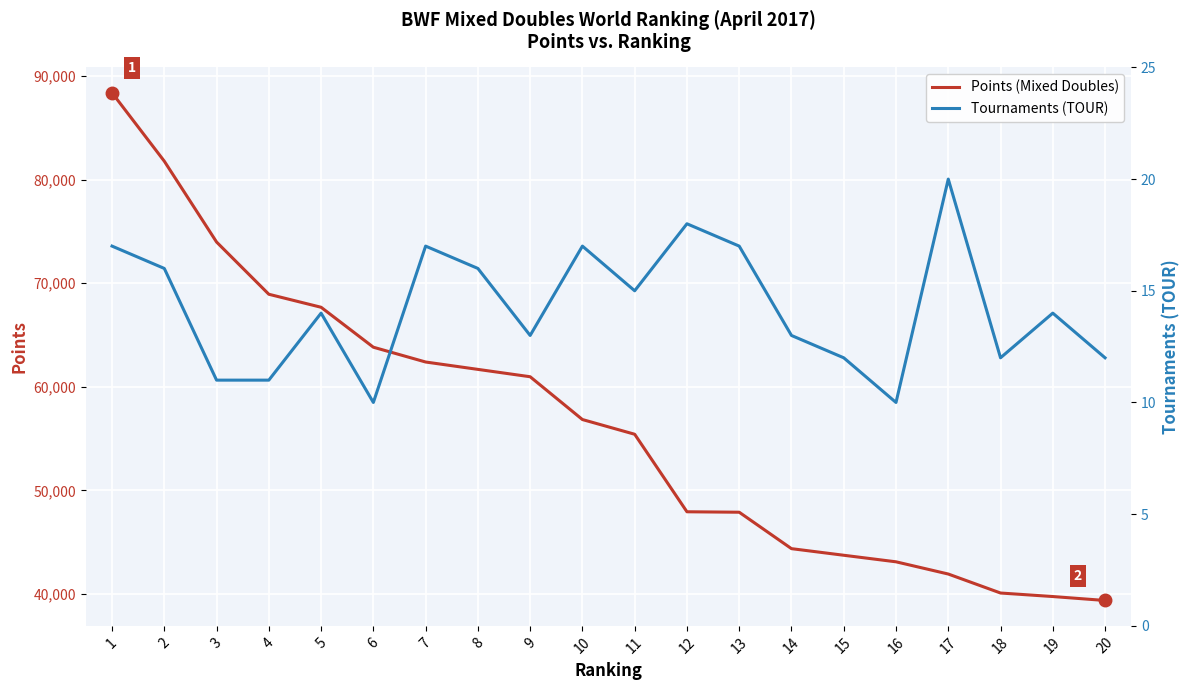

Rank the series by their average value, from lowest to highest.

Tournaments (TOUR), Points (Mixed Doubles)